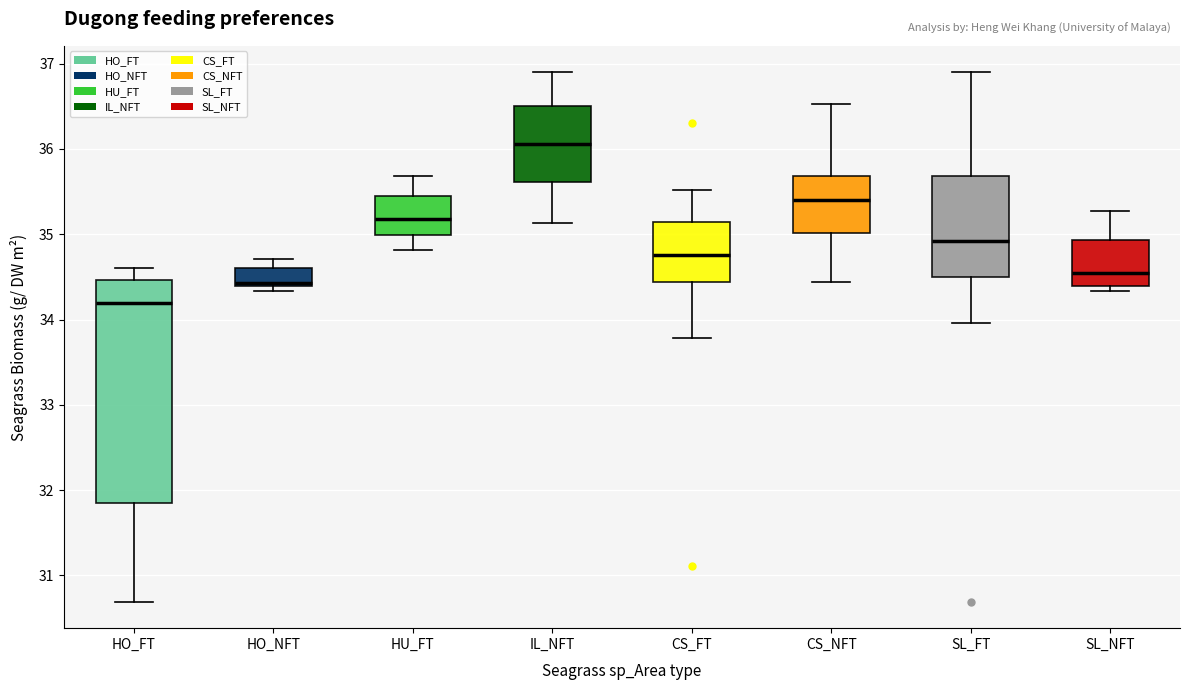

Reading left to right, transcribe this box plot: for each box, give where its median line is, the range the box spans, and where its two whiskers end, as read against the y-axis. The values are not printed on the chart, so give them approximately, as read against the axis.

HO_FT: median 34.2, box 31.8 to 34.5, whiskers 30.7 to 34.6
HO_NFT: median 34.4 (just above the box's lower edge), box 34.4 to 34.6, whiskers 34.3 to 34.7
HU_FT: median 35.2, box 35.0 to 35.4, whiskers 34.8 to 35.7
IL_NFT: median 36.1, box 35.6 to 36.5, whiskers 35.1 to 36.9
CS_FT: median 34.8, box 34.4 to 35.1, whiskers 33.8 to 35.5
CS_NFT: median 35.4, box 35.0 to 35.7, whiskers 34.4 to 36.5
SL_FT: median 34.9, box 34.5 to 35.7, whiskers 34.0 to 36.9
SL_NFT: median 34.5, box 34.4 to 34.9, whiskers 34.3 to 35.3